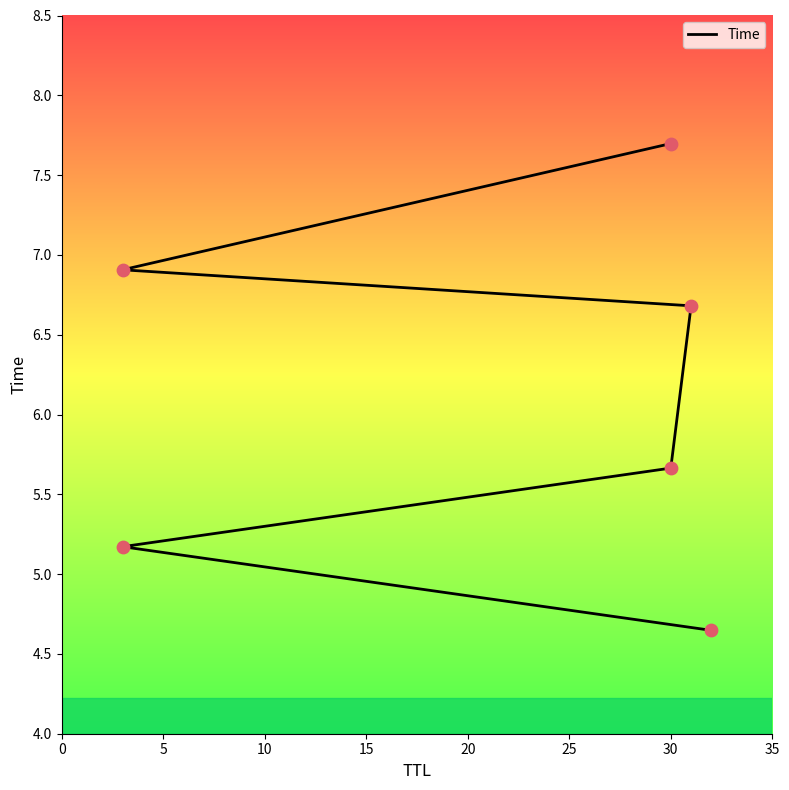

Between 15 and 5, which is larger?

15